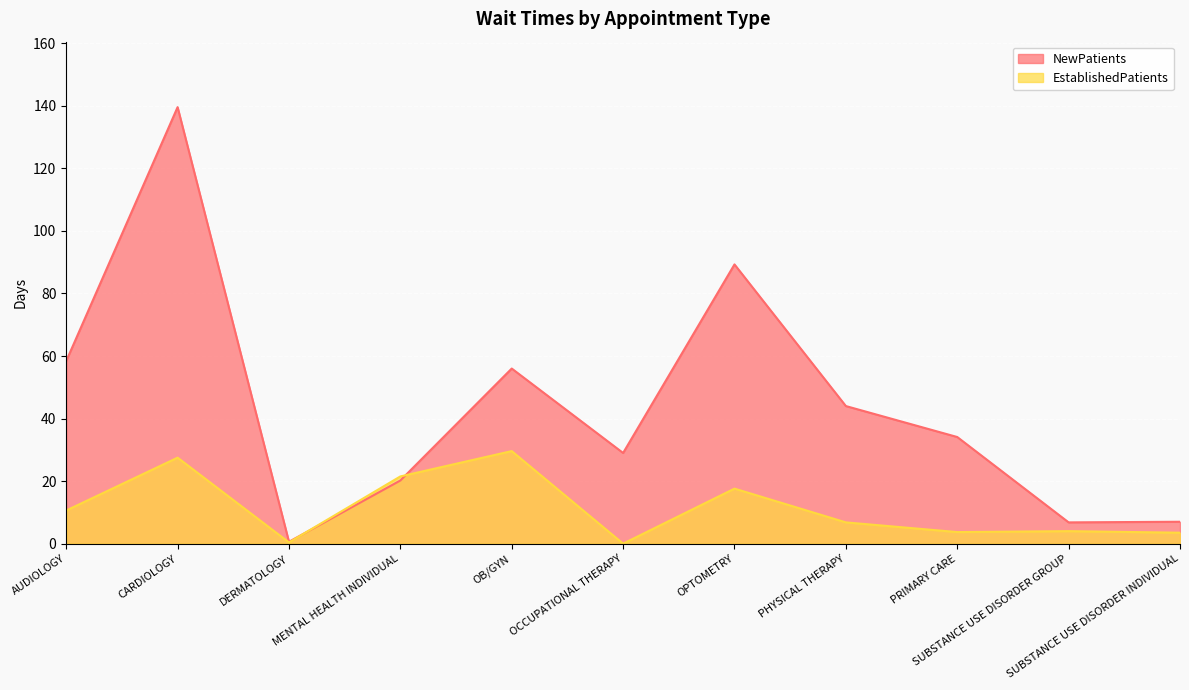

At CARDIOLOGY, list the series in order from smallest to largest.

EstablishedPatients, NewPatients